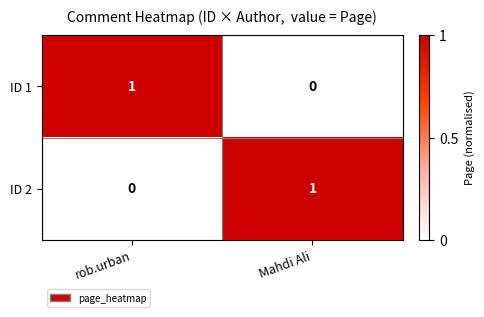

The ID 2 series shows 0 at rob.urban. True or false?

True